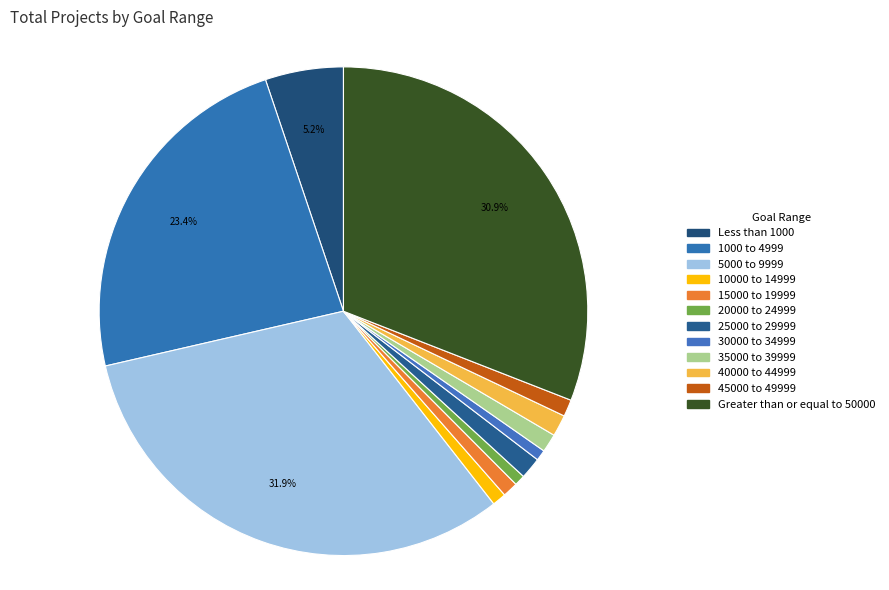

To the nearest percent, what percentage of the pie is Greater than or equal to 50000?

31%